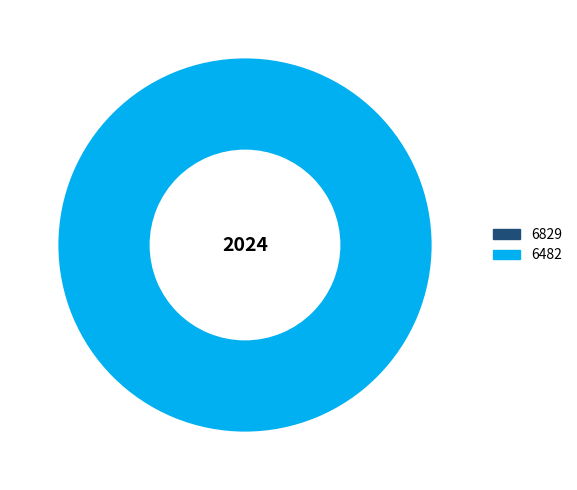

Rank the categories by value from highest to lowest.

6482, 6829